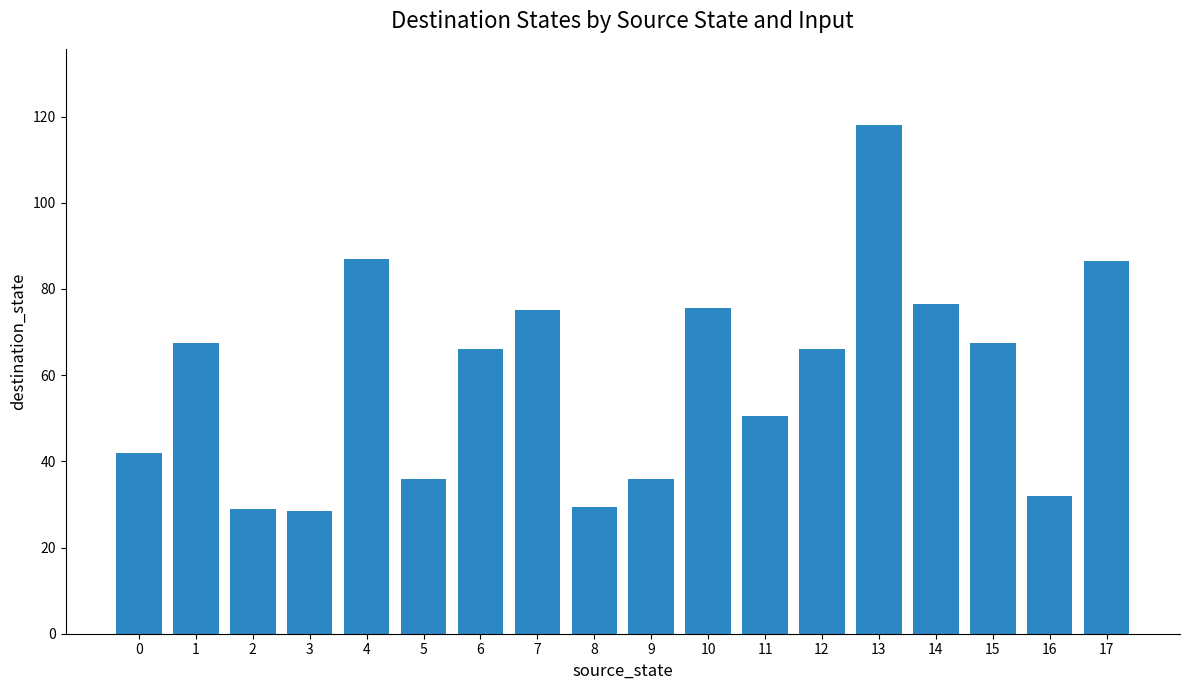

What is the change in value from 1 to 11?

-17.0